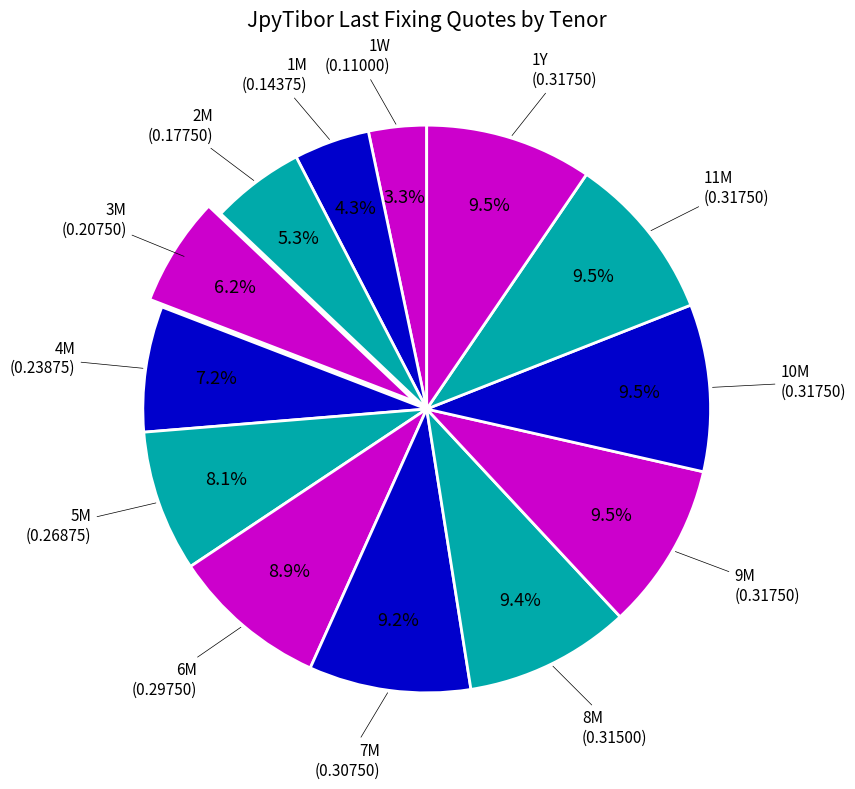

How many slices are in this pie chart?

13